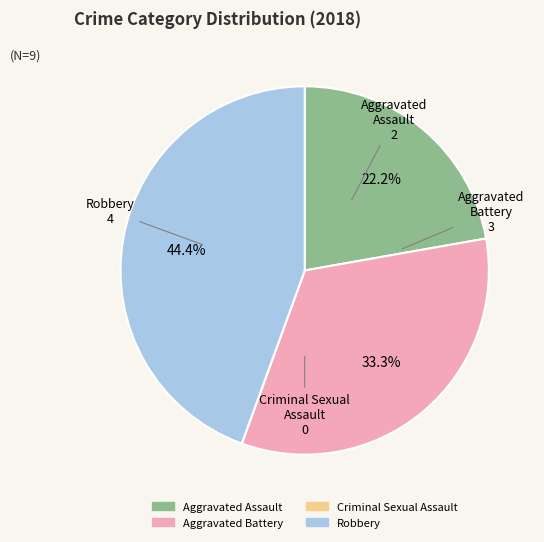

Does any single category account for the majority?

No